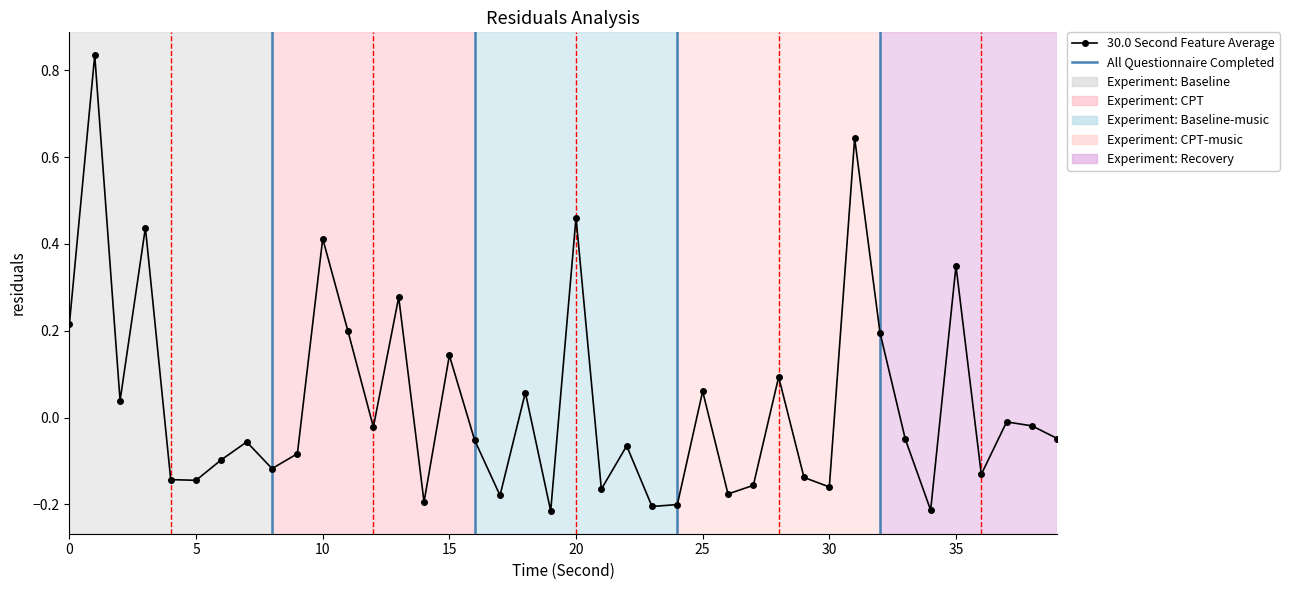

What is the difference between the maximum and minimum values?

1.1